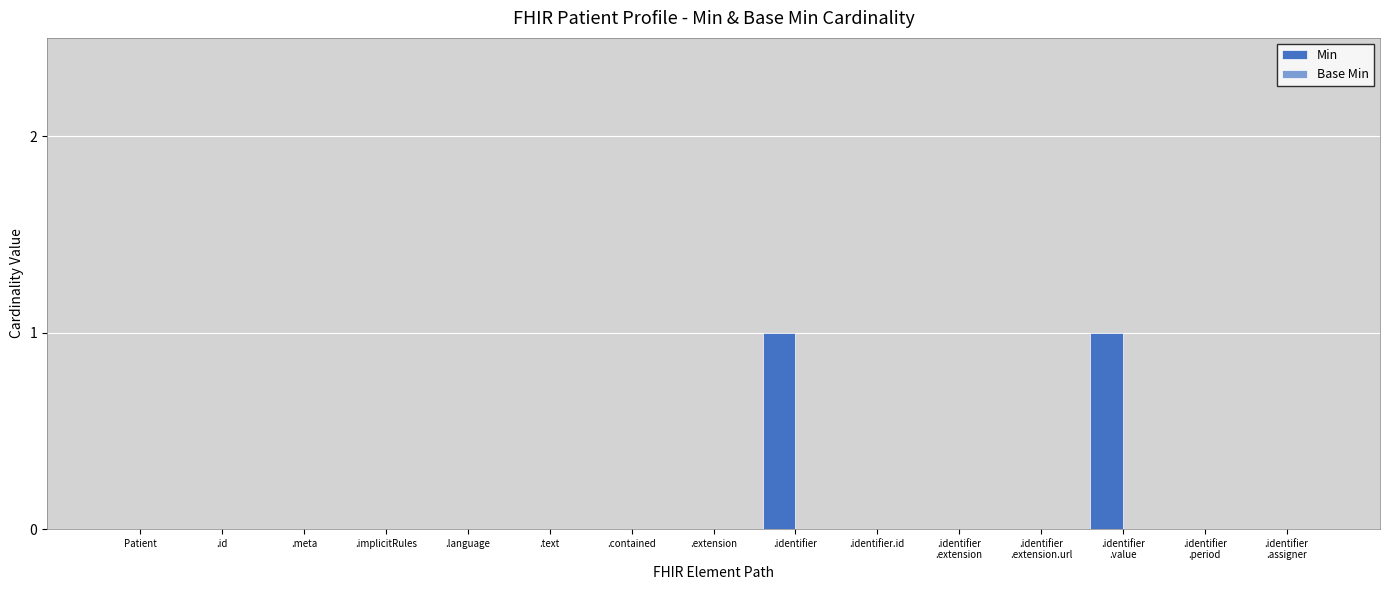

The value at .identifier.id is 0. True or false?

True